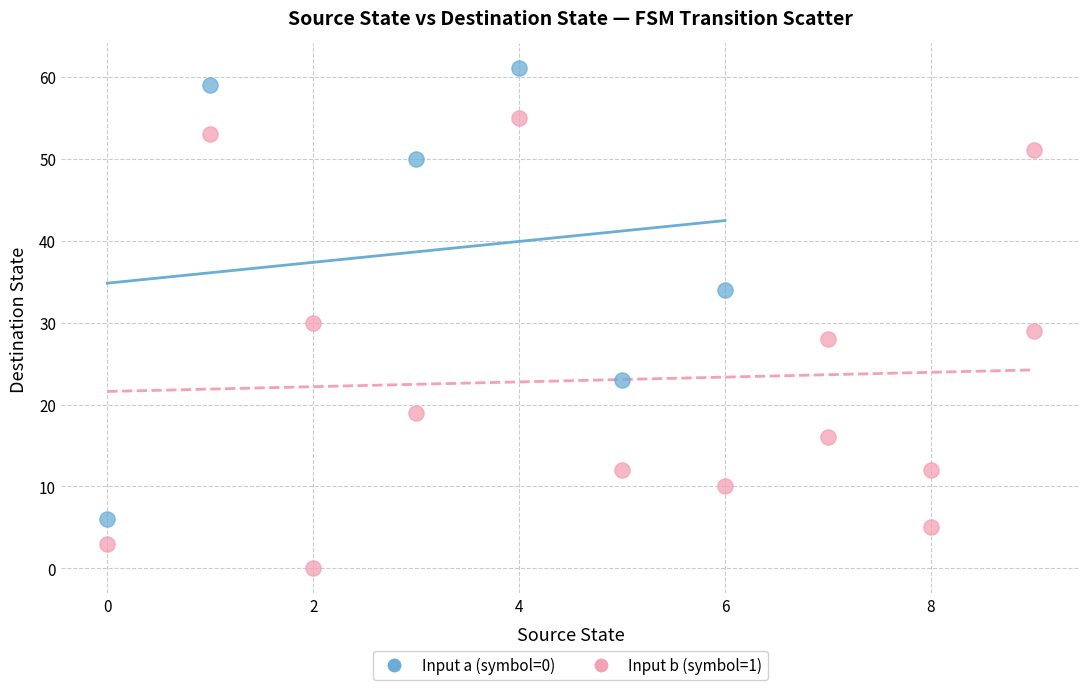

Which series reaches the maximum Y coordinate?

Input a (symbol=0)